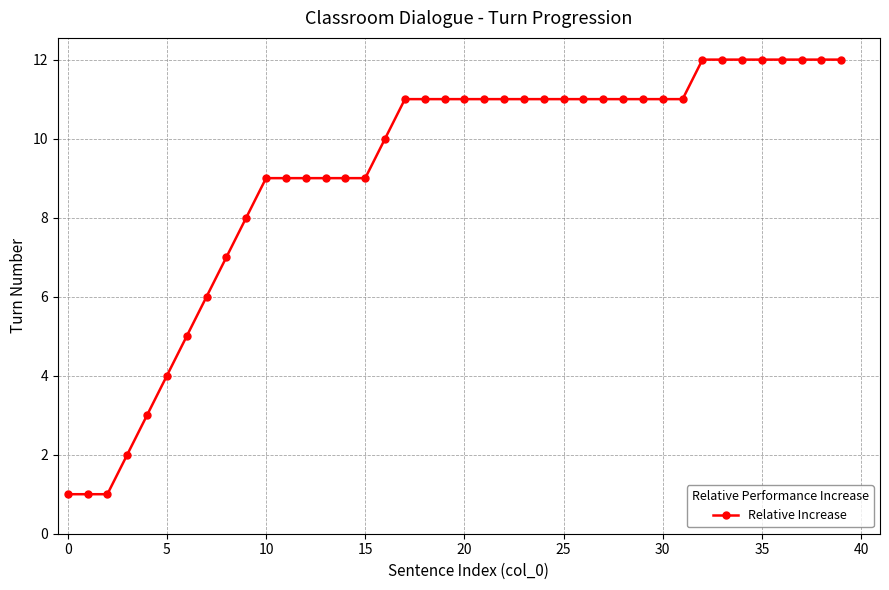

What is the average value?

9